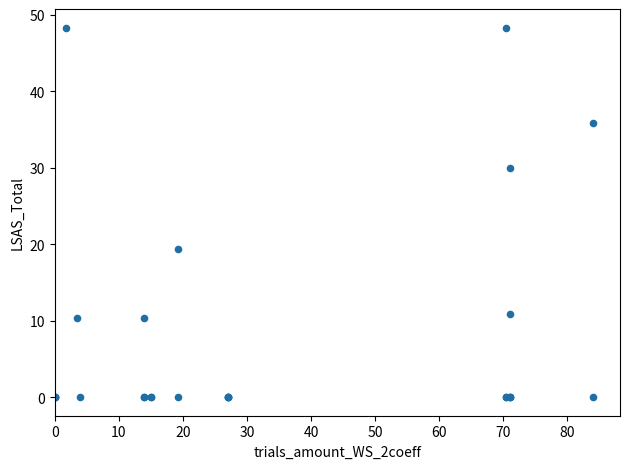

What Y value in the scatter plot is closest to 24?

19.3